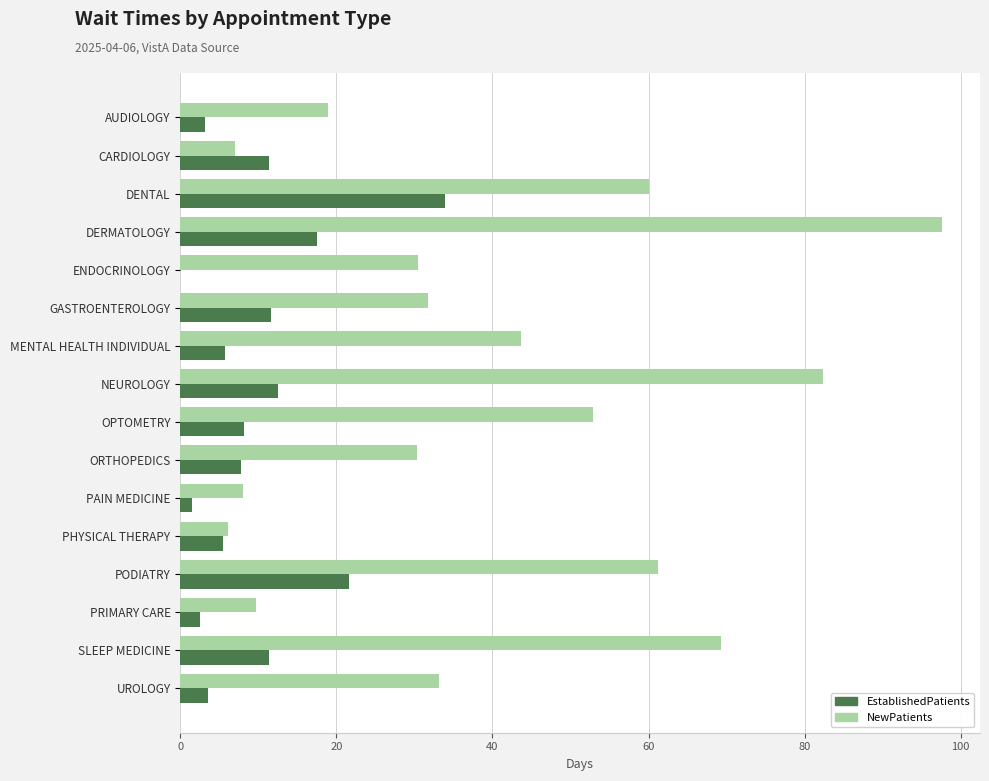

Is the value of NewPatients at SLEEP MEDICINE greater than the value of EstablishedPatients at ORTHOPEDICS?

Yes